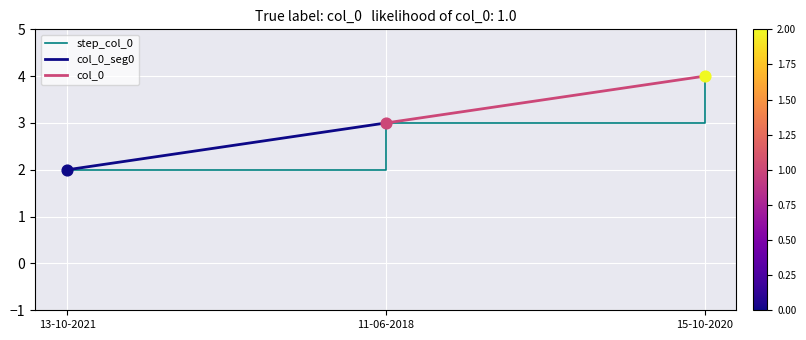

Between 13-10-2021 and 11-06-2018, which is larger?

11-06-2018